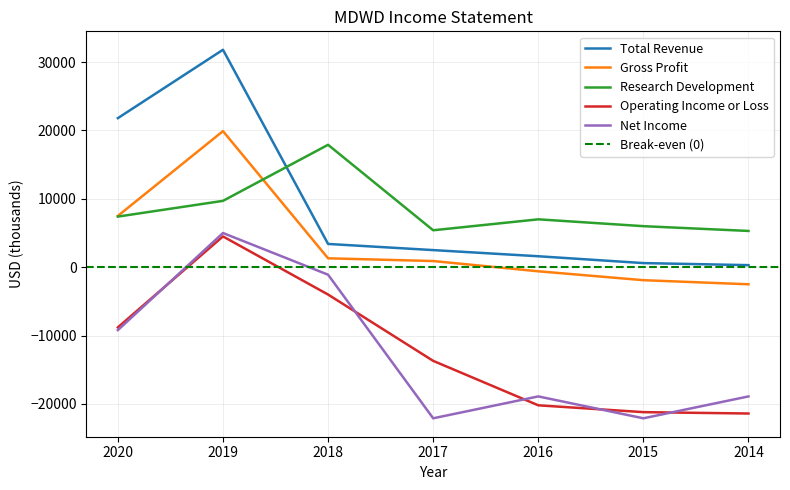

True or false: Gross Profit and Operating Income or Loss cross at least once.

False